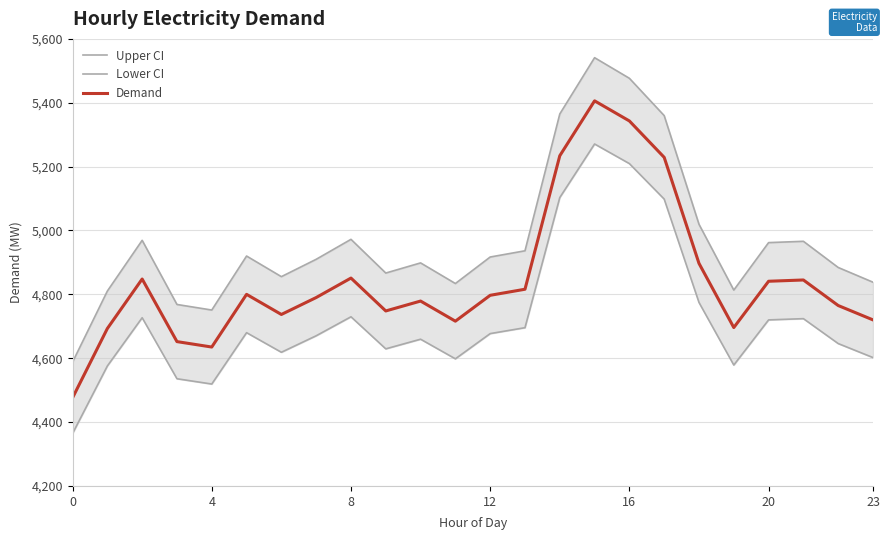

Which series has the largest range (max minus min)?

Upper CI